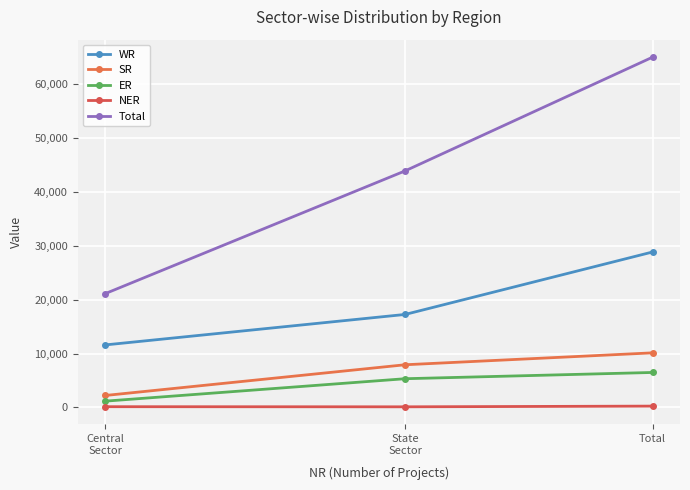

Which has a higher value, Total or State
Sector?

Total